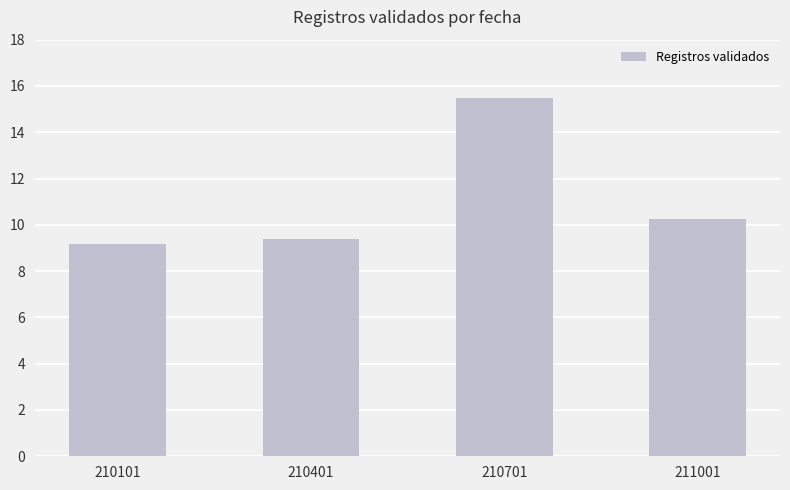

The chart shows a value of 9.2 at 210101. True or false?

True